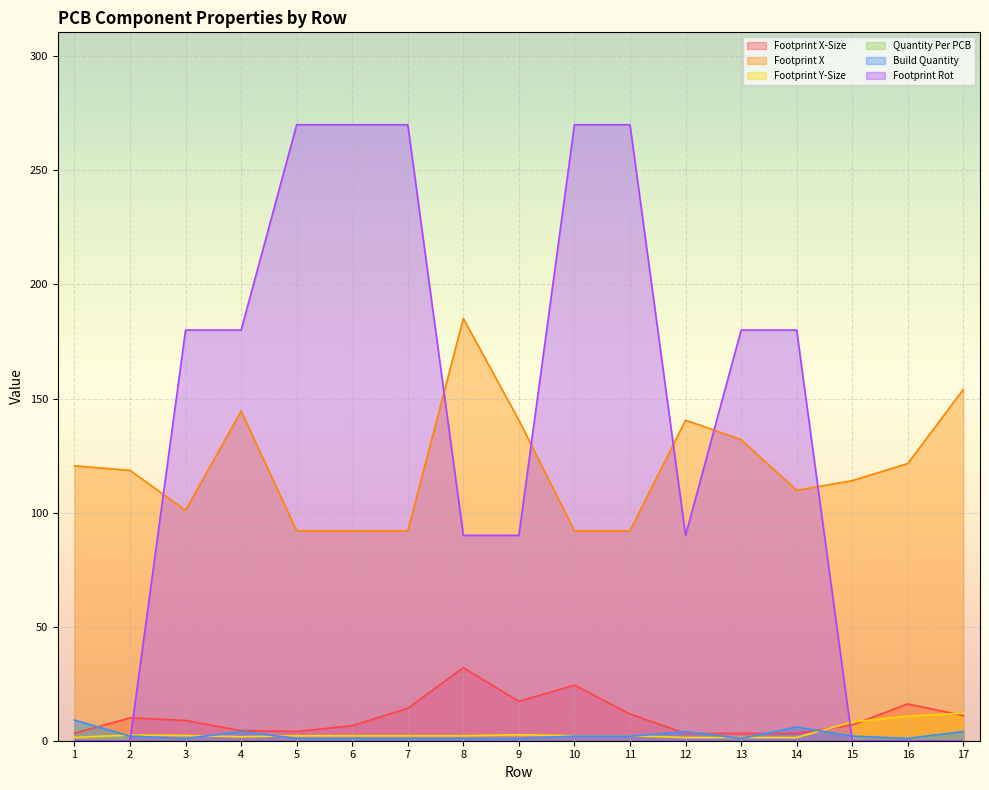

What is the difference between the Footprint X values at 14 and 2?

8.8